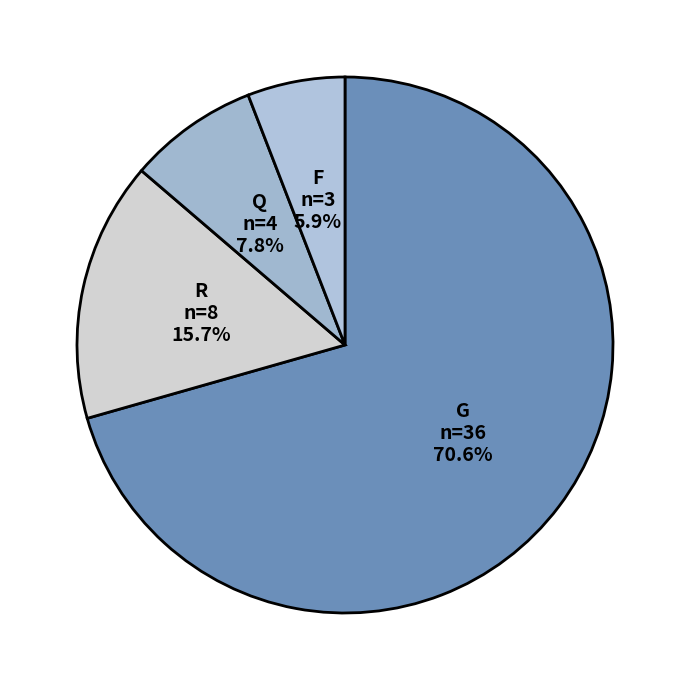

How many segments does this pie chart have?

4